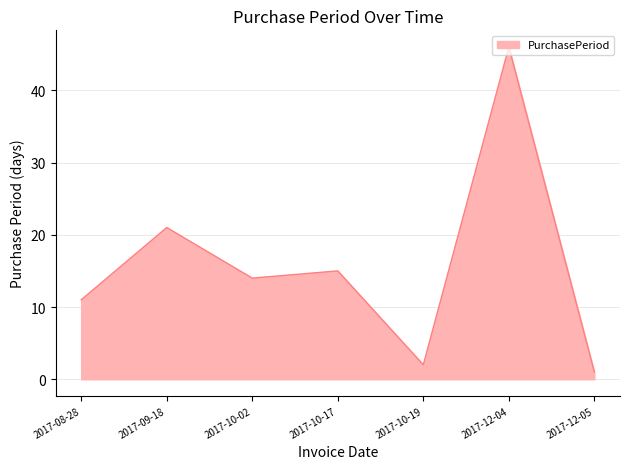

What is the difference between the values at 2017-09-18 and 2017-10-19?

19